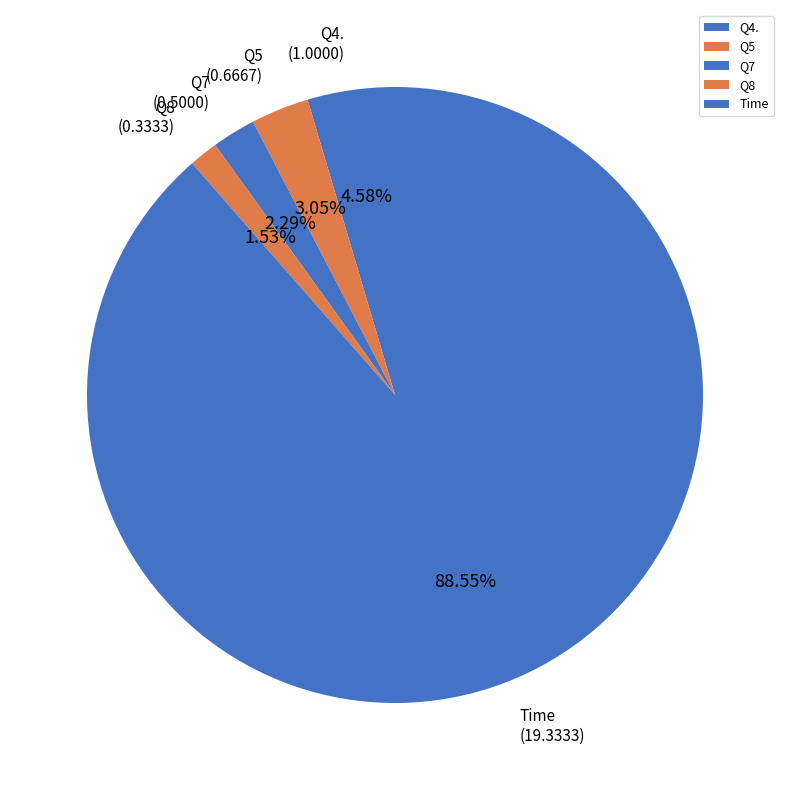

How many segments does this pie chart have?

5